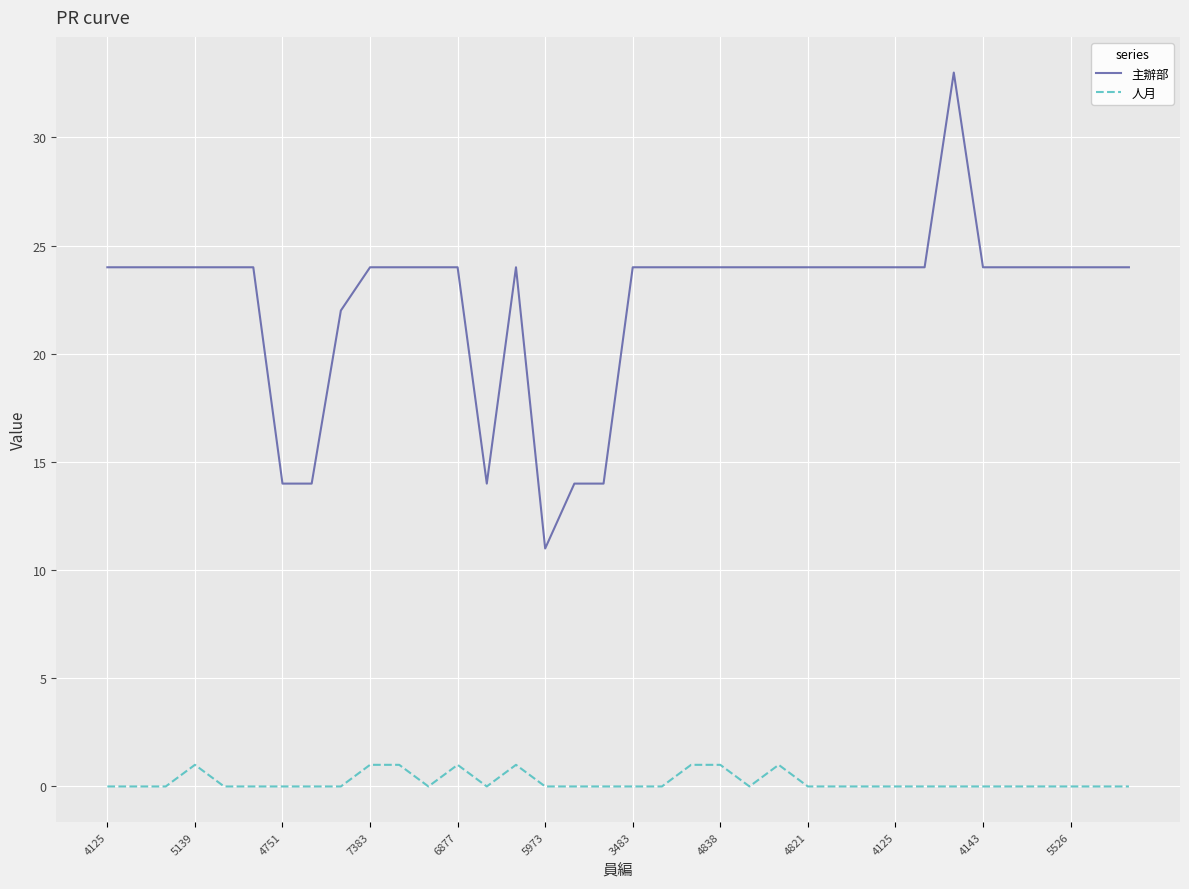

List the series in order of their peak value, highest first.

主辦部, 人月